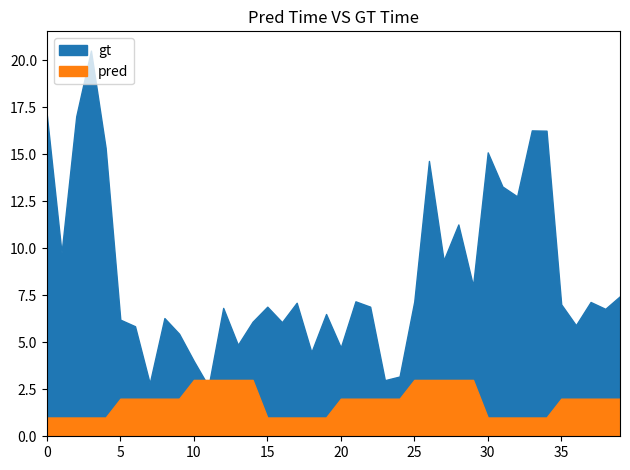

Rank the series by their maximum value, from lowest to highest.

pred, gt